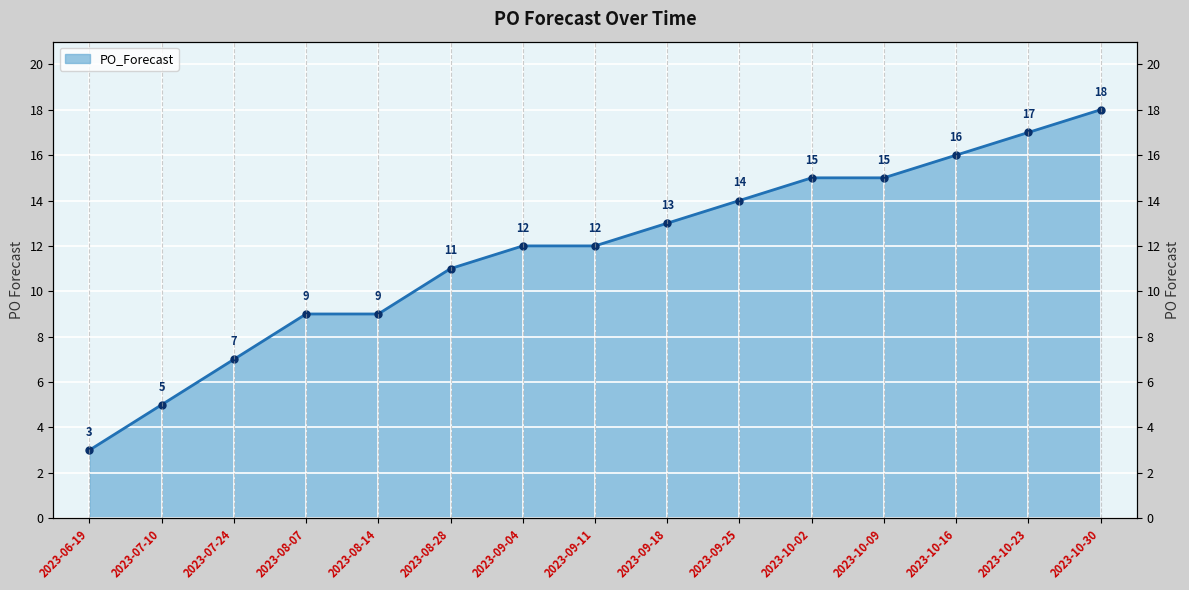

Read the value at 2023-07-10.

5